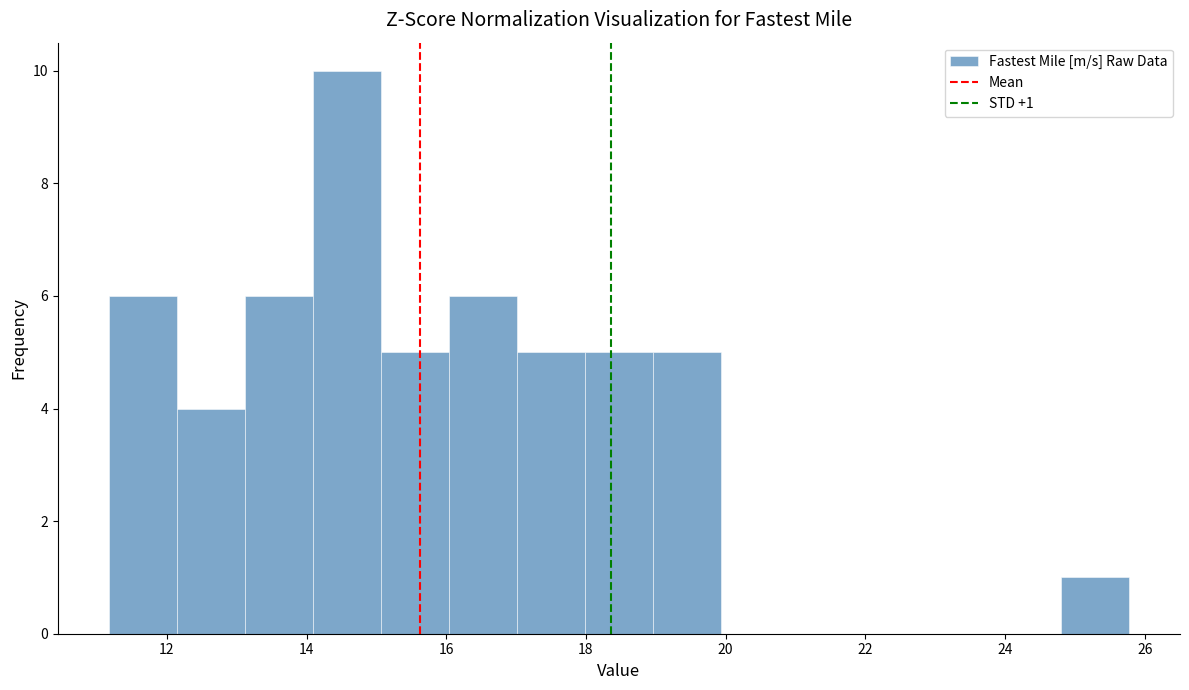

Over which range of the x-axis is the bar tallest?

14.0 to 15.0